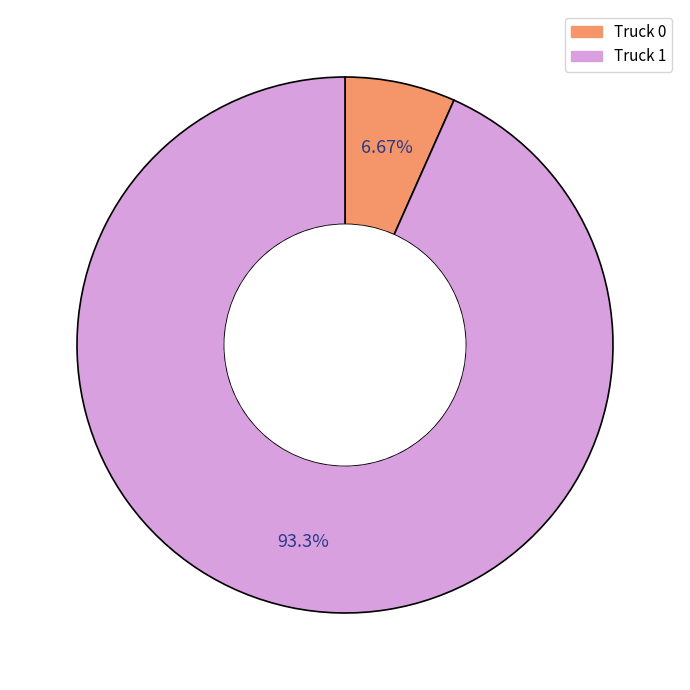

Does Truck 1 represent more than half of the total?

Yes